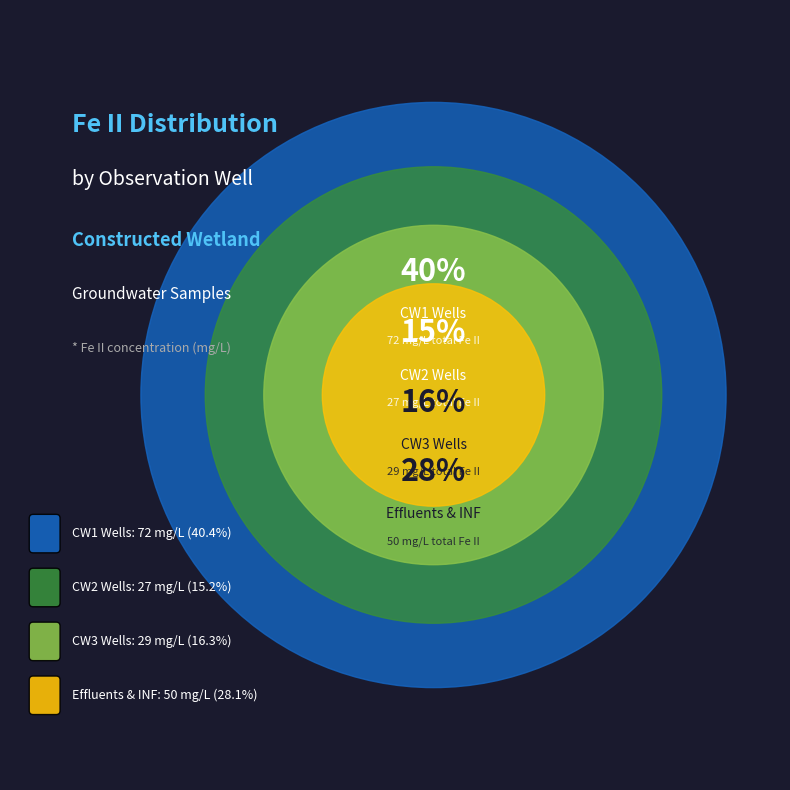

Is it true that CW2MF10-1-3 is 9% of the pie?

False